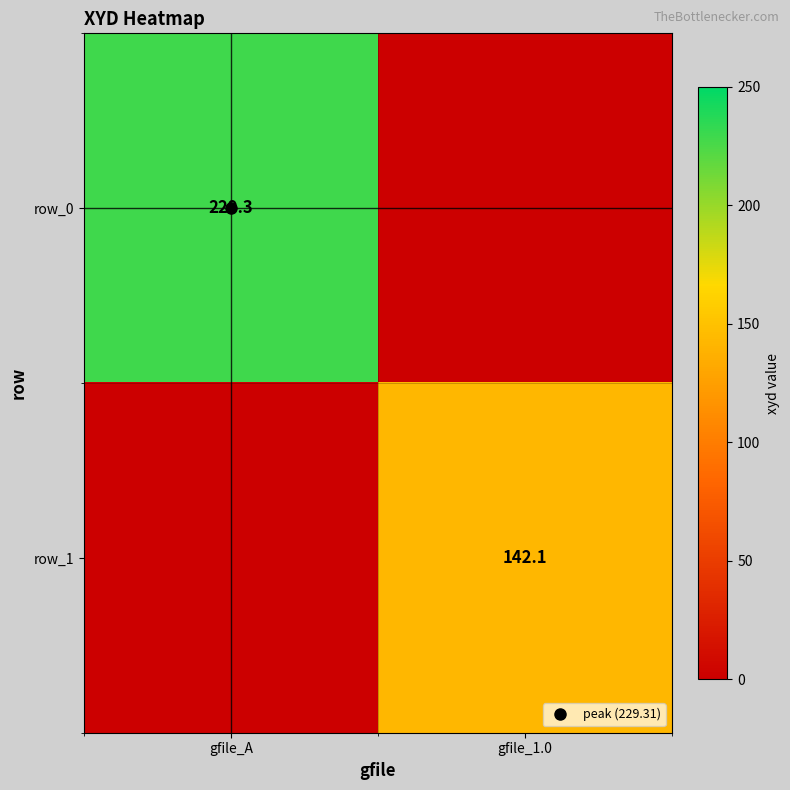

Is it true that row_0 equals 0.0 at gfile_1.0?

True